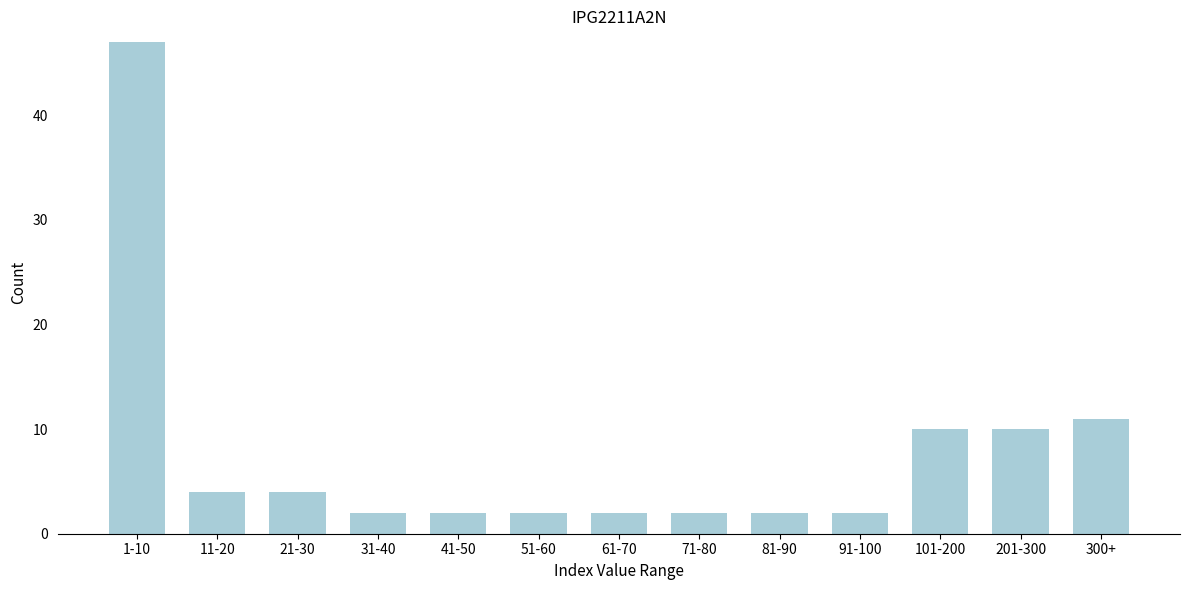

Reading left to right, extract all data points from this chart.

47	4	4	2	2	2	2	2	2	2	10	10	11